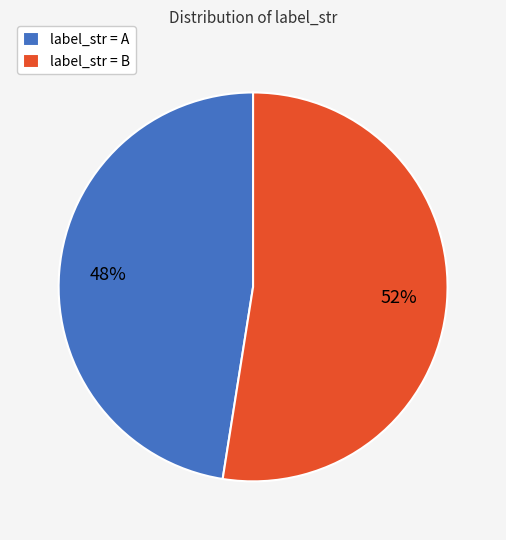

Is there a majority slice in this chart?

Yes